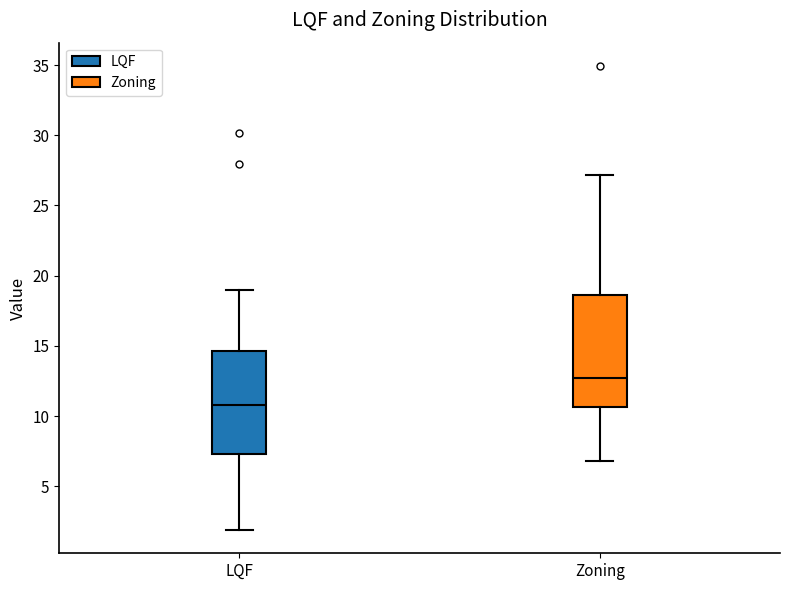

Reading left to right, transcribe this box plot: for each box, give where its median line is, the range the box spans, and where its two whiskers end, as read against the y-axis. The values are not printed on the chart, so give them approximately, as read against the axis.

LQF: median 11.0, box 7.5 to 14.5, whiskers 2.0 to 19.0
Zoning: median 12.5, box 10.5 to 18.5, whiskers 7.0 to 27.0